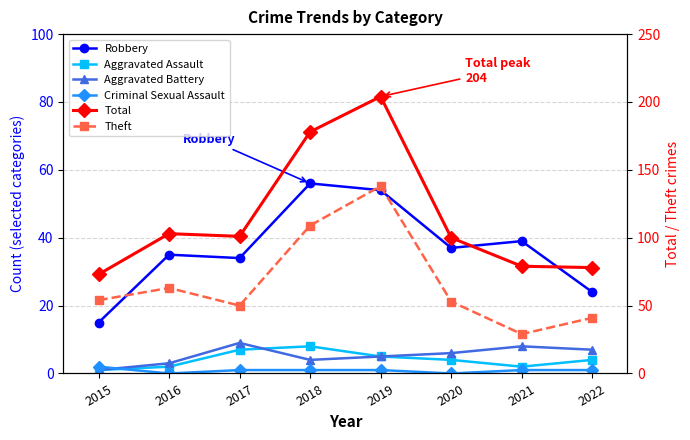

Is it true that Criminal Sexual Assault equals 0 at 2020?

True